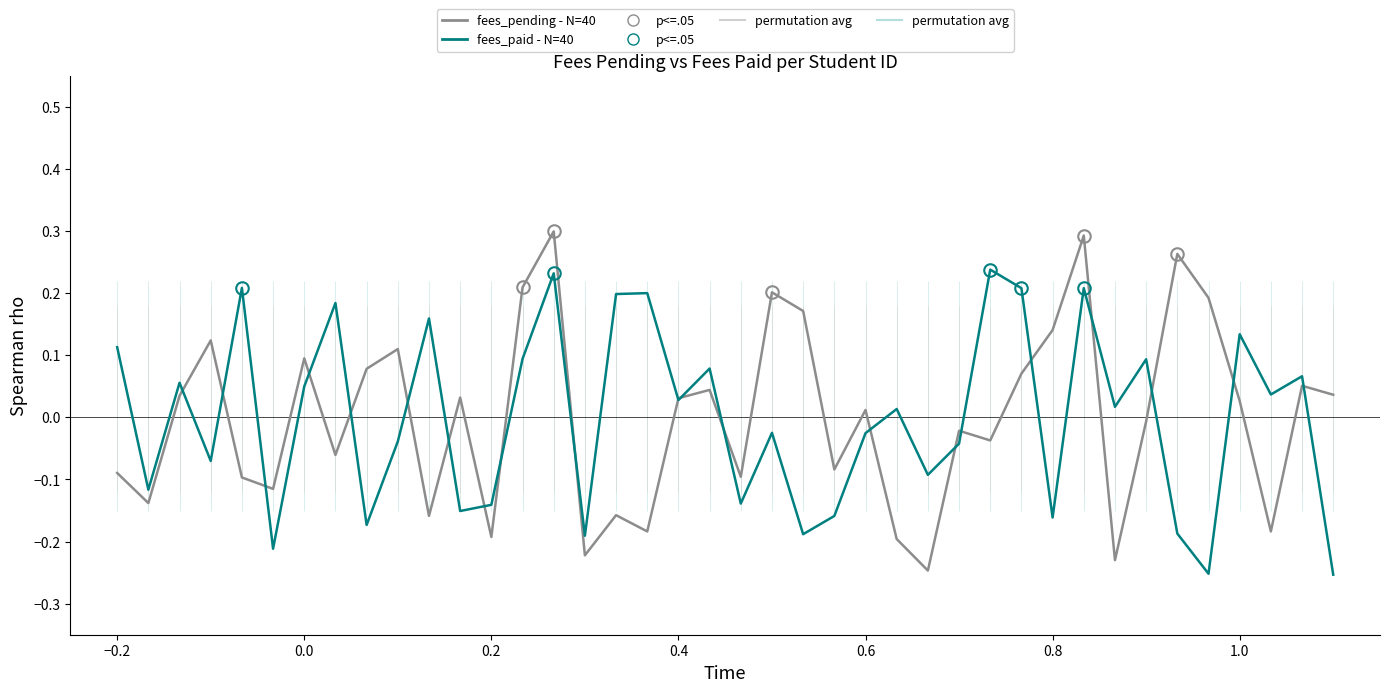

True or false: fees_paid - N=40 has more than 2 interior local peaks.

True